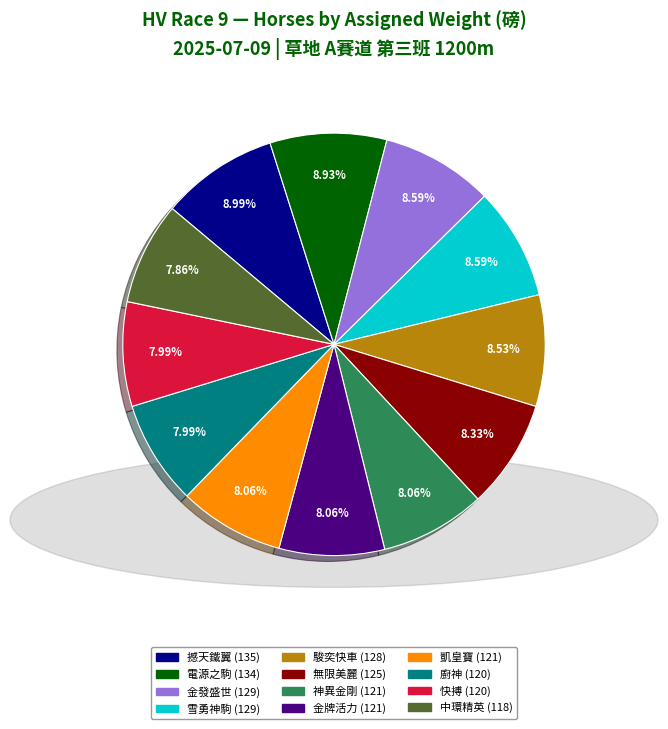

Approximately how many times larger is the value at 神異金剛 compared to 電源之駒?

0.9